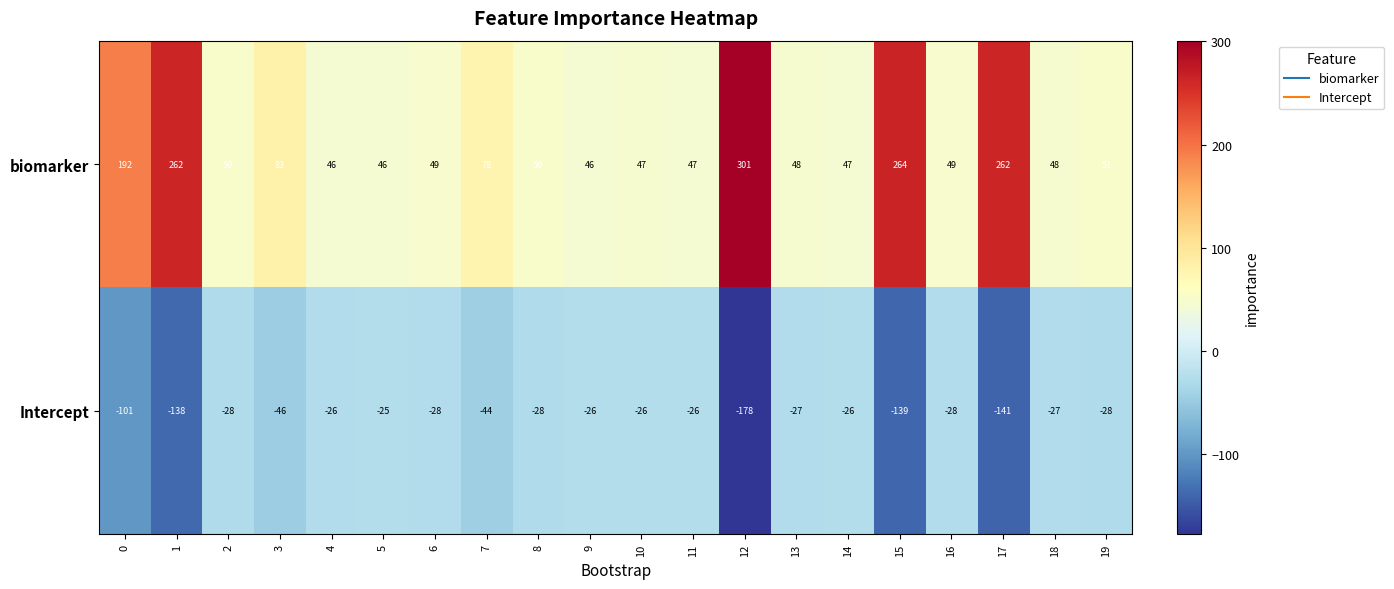

Is the value of Intercept at 2 greater than the value of biomarker at 8?

No